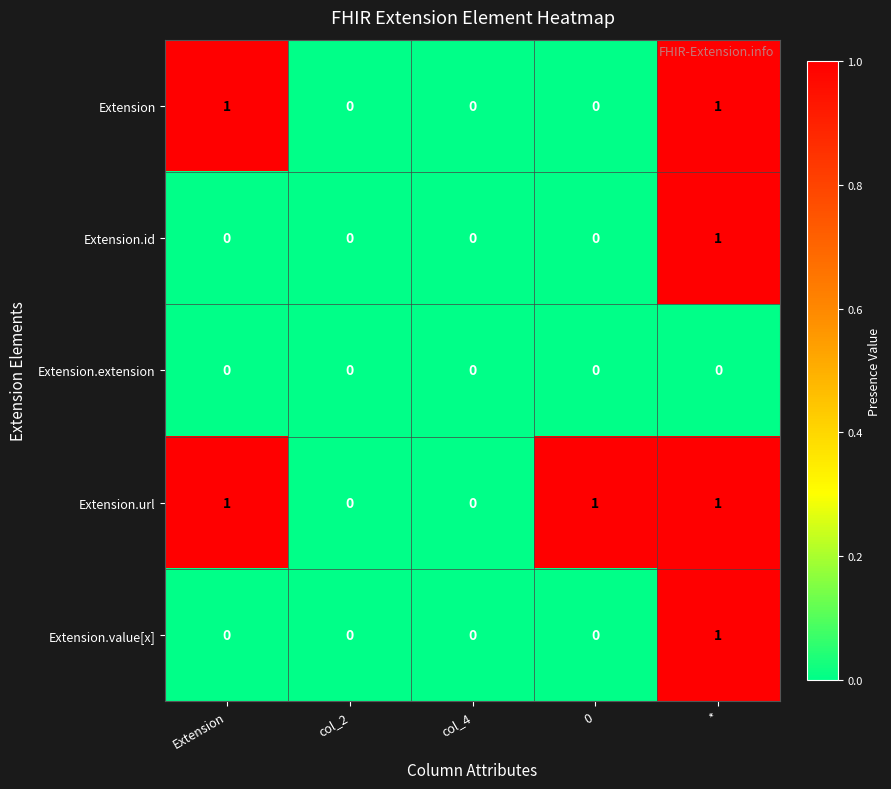

Count the number of data series in this chart.

5